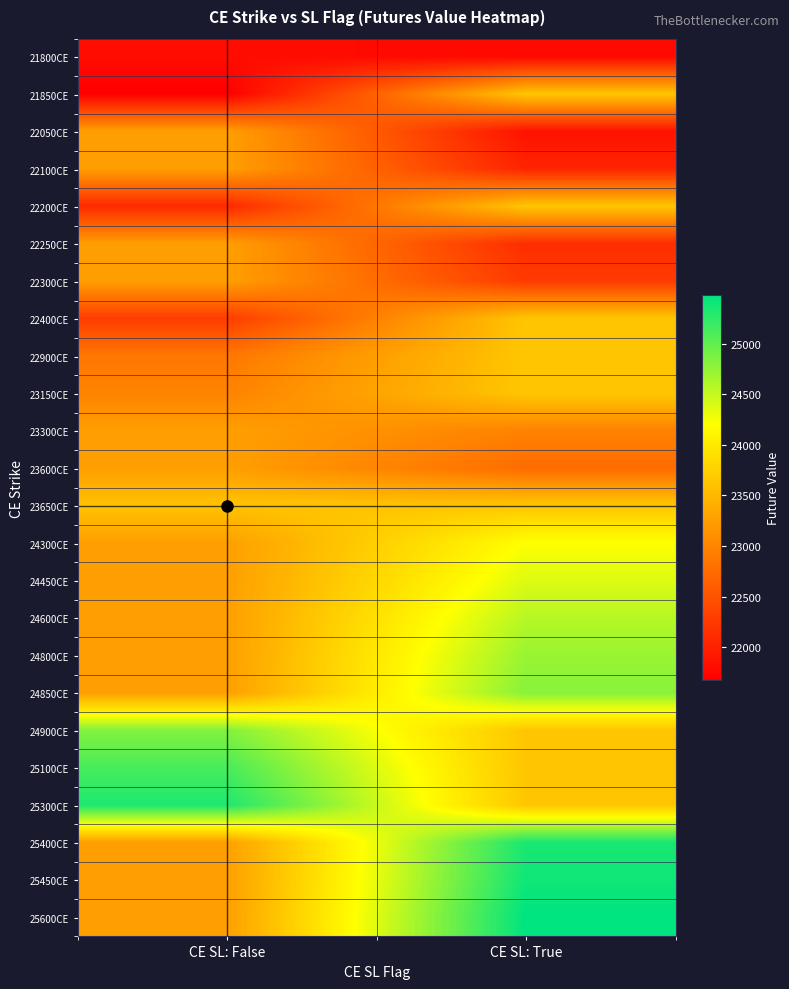

What is the difference between the highest and lowest values at CE SL: False?

3654.4